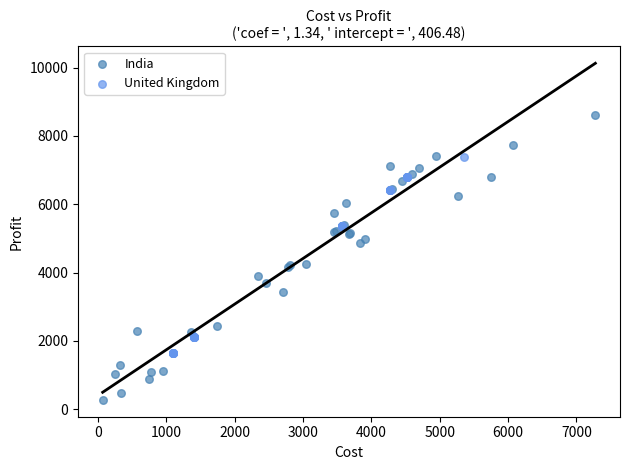

Which series contains the highest Y value?

India